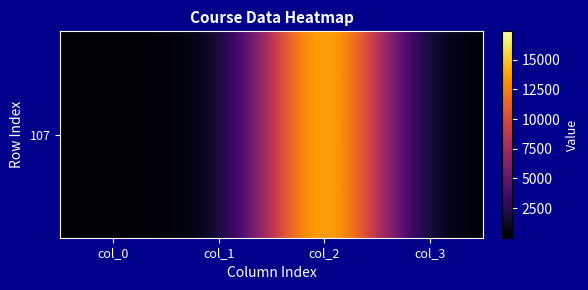

List the labels in order of value, largest first.

col_2, col_0, col_1, col_3